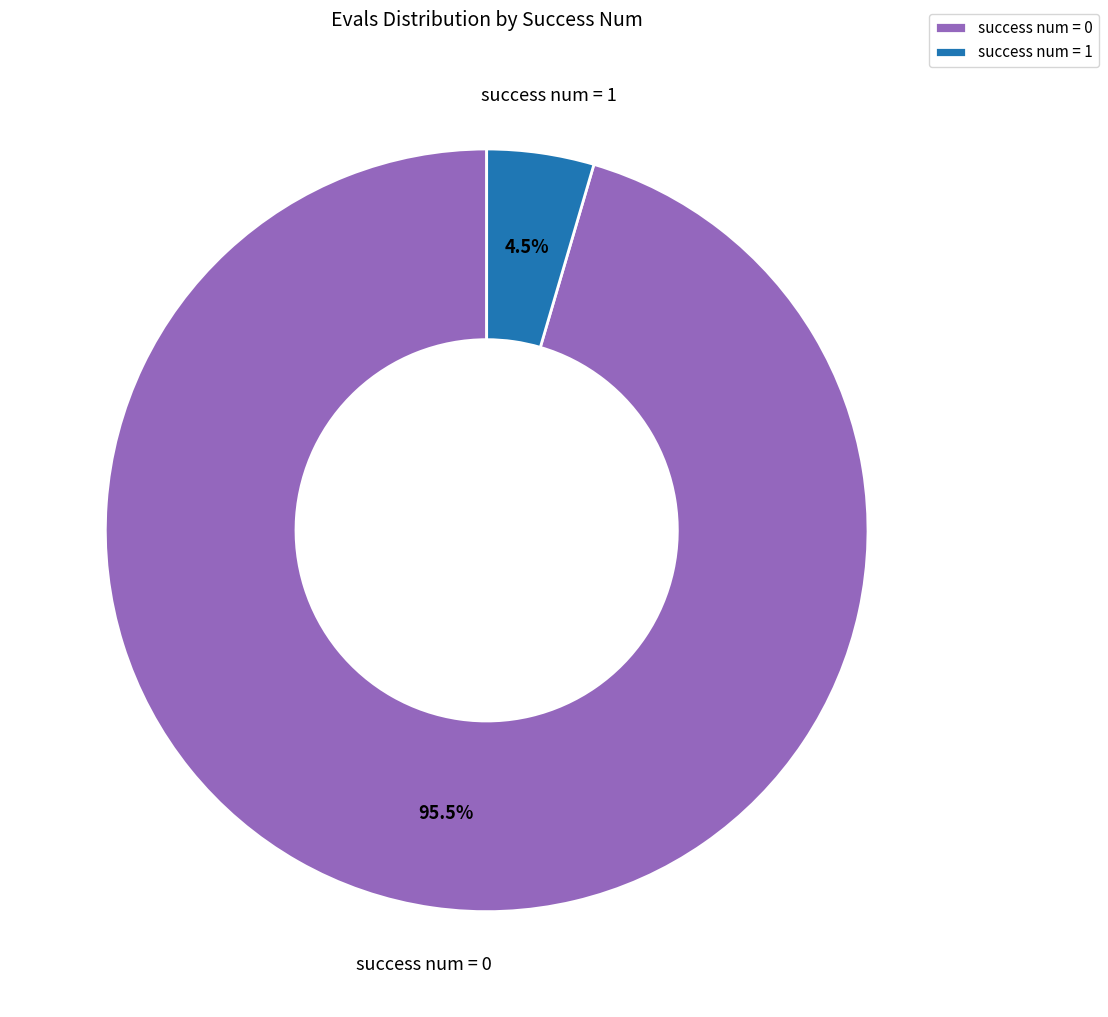

What percentage is NOT represented by success num = 0?

4.5%